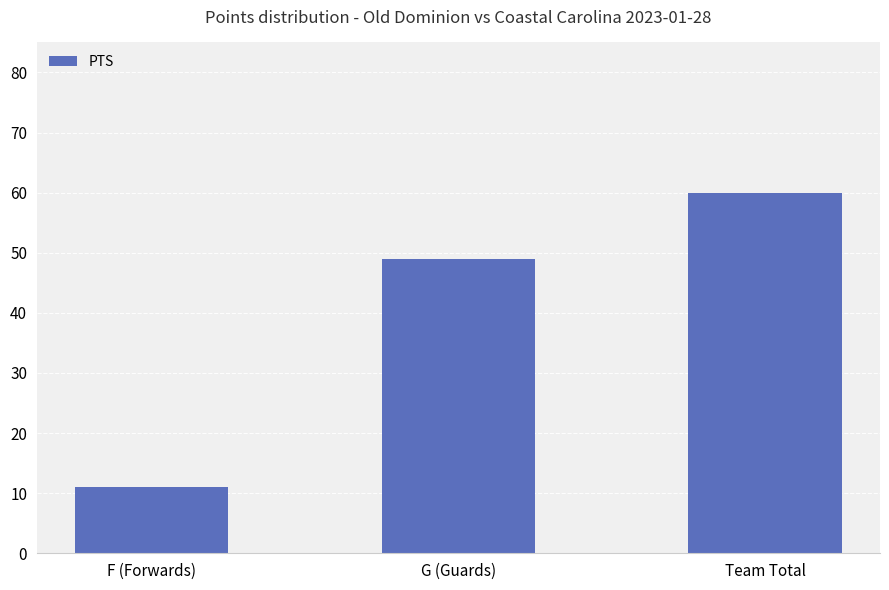

What is the difference between the values at Team Total and G (Guards)?

11